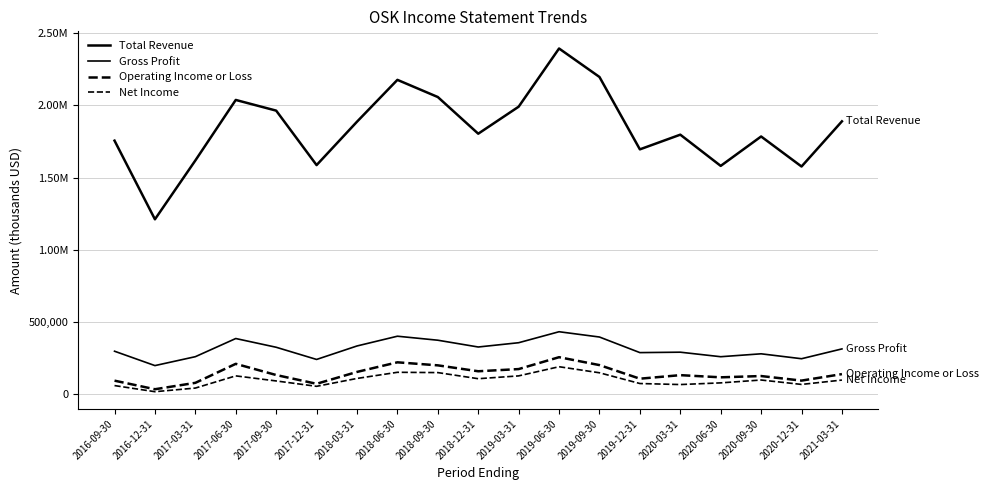

Does the chart have visible grid lines?

Yes